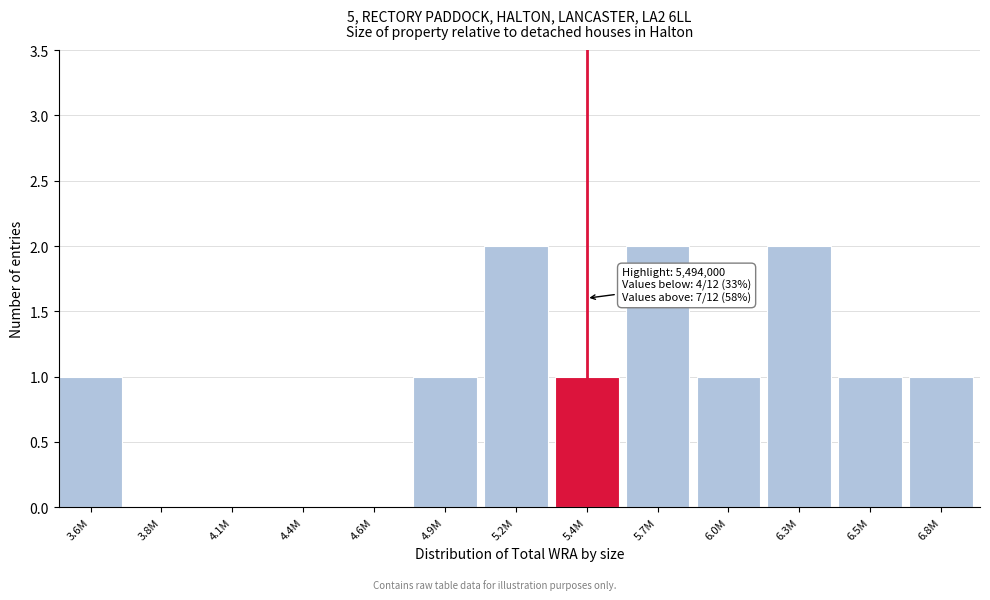

Reading left to right, transcribe all the data shown in this chart.

3.6M=1	3.8M=0	4.1M=0	4.4M=0	4.6M=0	4.9M=1	5.2M=2	5.4M=1	5.7M=2	6.0M=1	6.3M=2	6.5M=1	6.8M=1